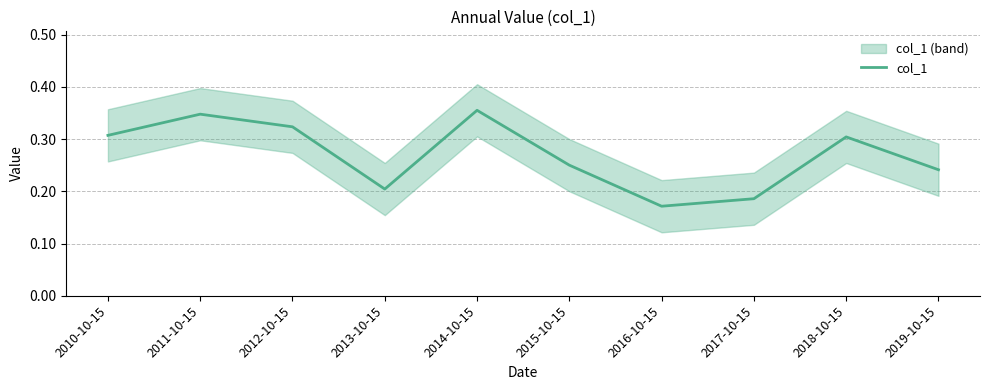

At which category does the chart reach its minimum across all series?

2016-10-15